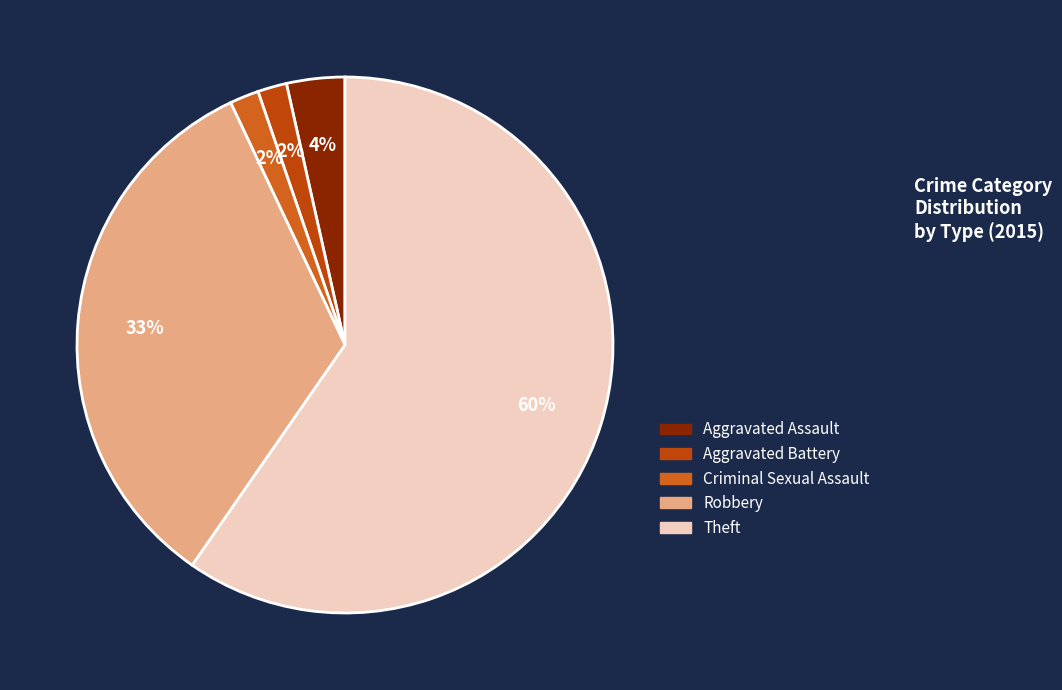

How many segments does this pie chart have?

5